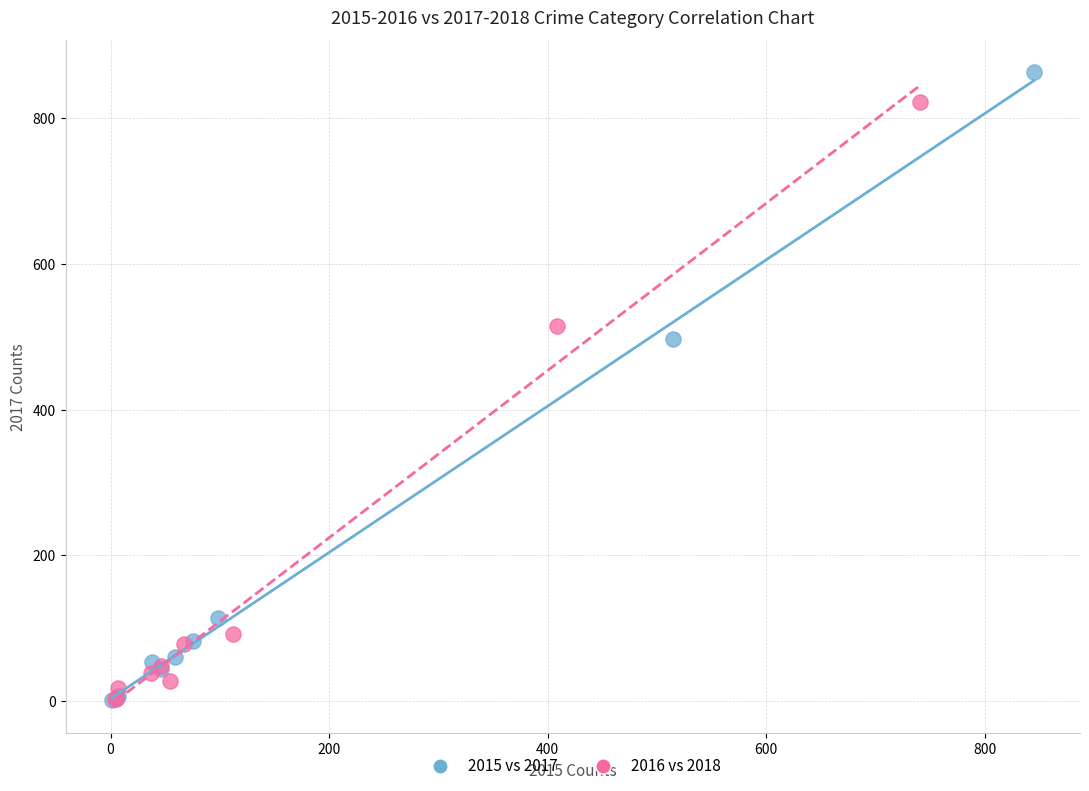

Which series has the widest spread of Y values?

2015 vs 2017